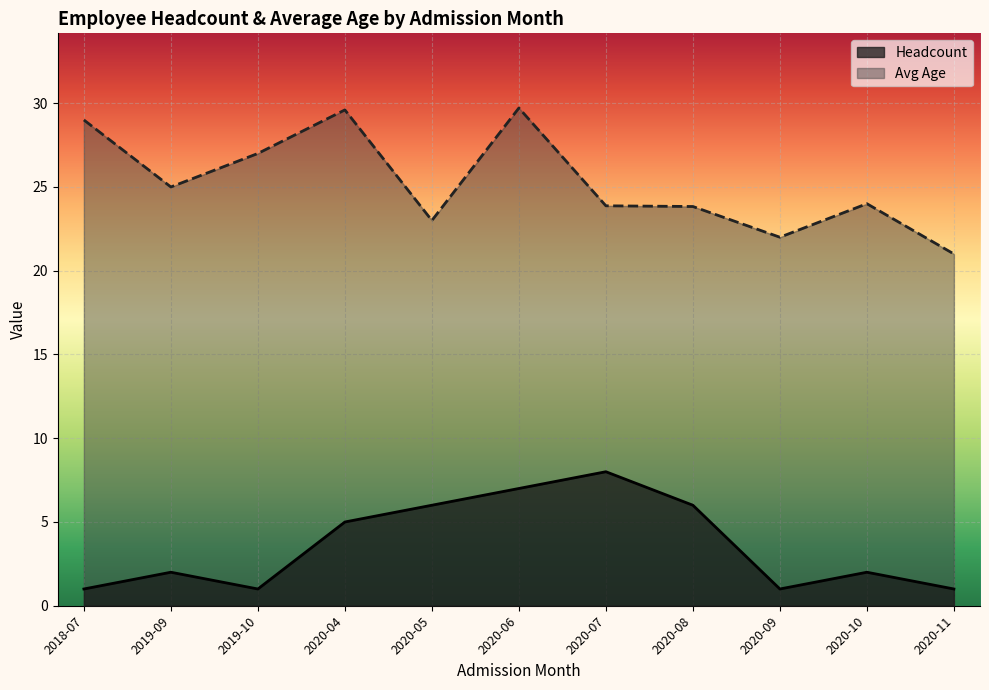

Where is Headcount nearest to the value 4?

2020-04